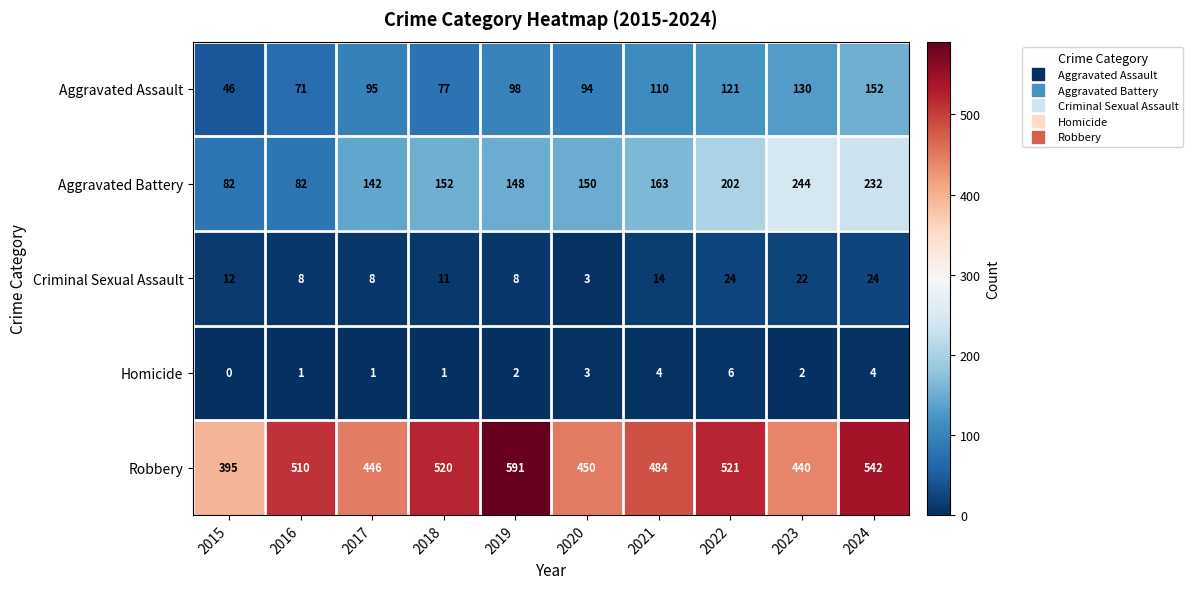

Read the Criminal Sexual Assault value at 2023, to the nearest 5.

20